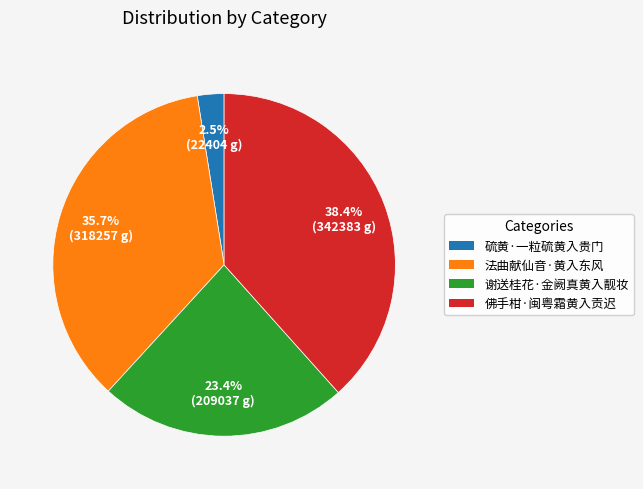

To the nearest percent, what is the average slice percentage?

25%